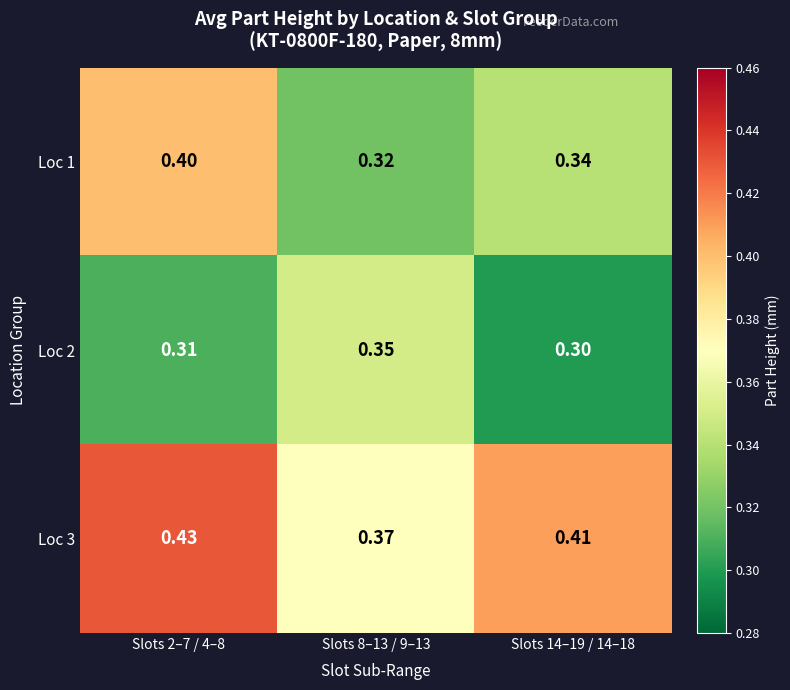

At which category is the sum across all series the highest?

Slots 2–7 / 4–8